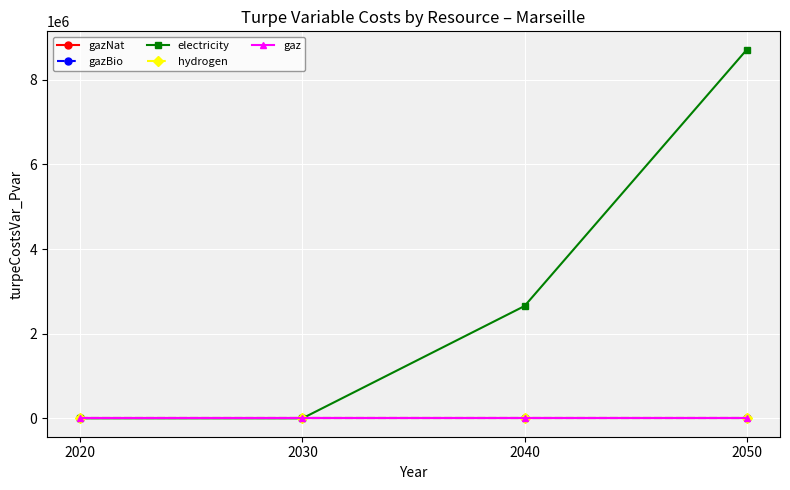

Between 2030 and 2050, which series saw the biggest shift?

electricity